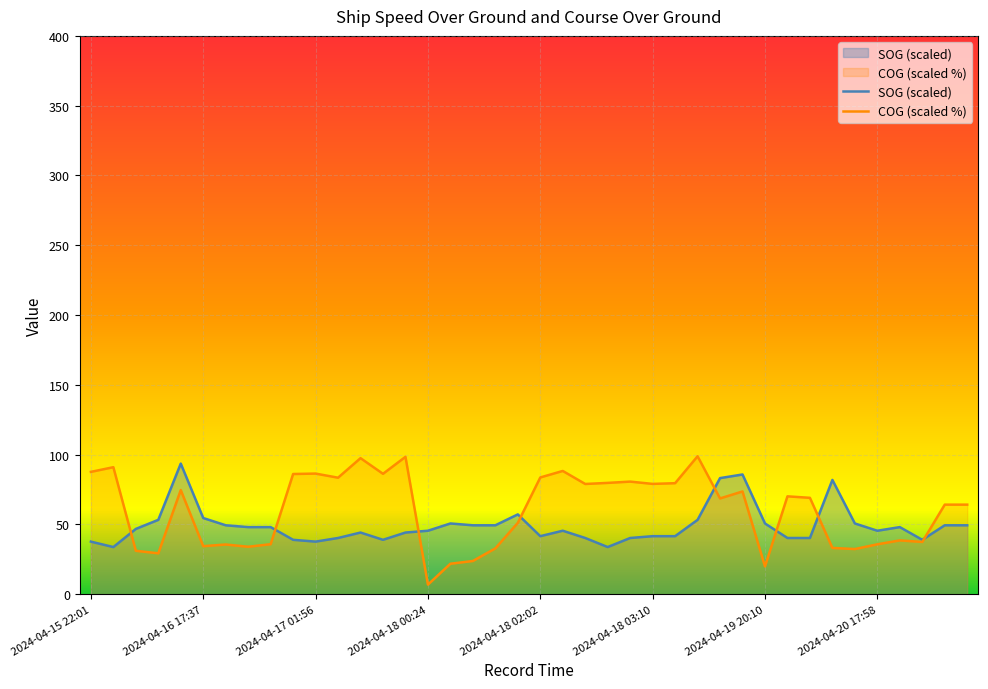

What is the label of the 38th point from the left?

2024-04-20 18:26